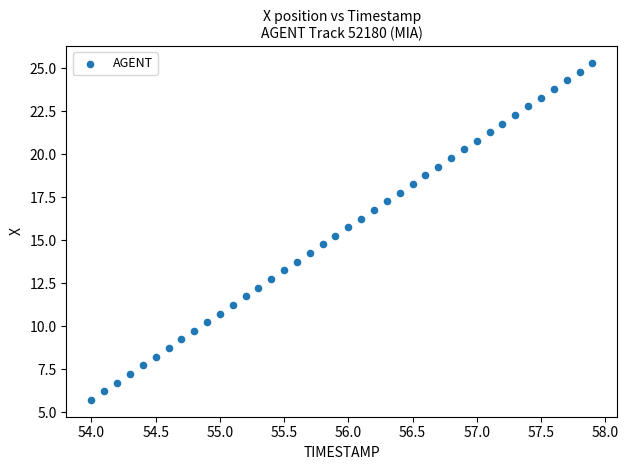

What is the range of X values (max minus min)?

3.9